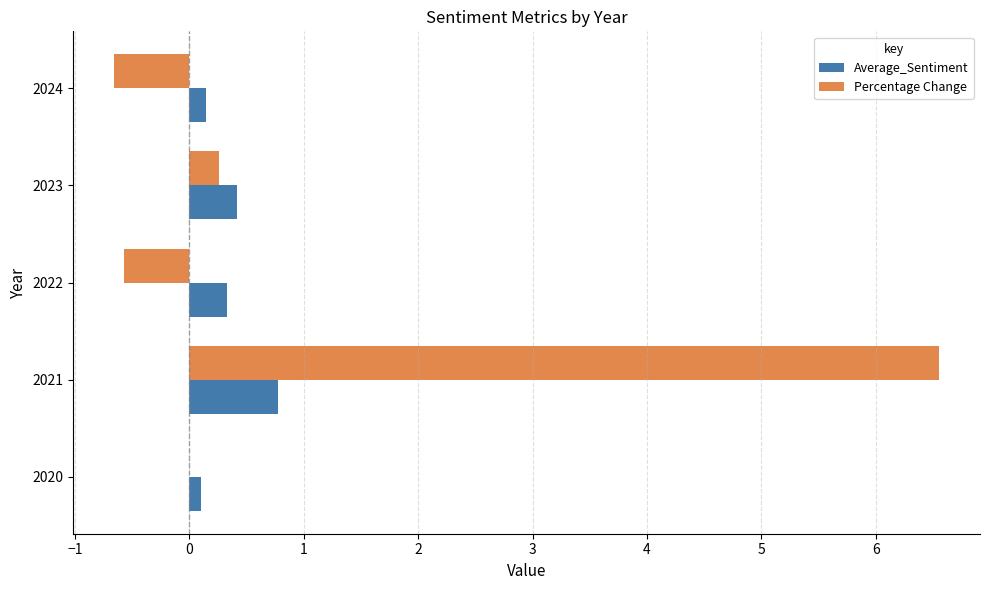

True or false: Percentage Change has a value of -0.9 at 2022.

False